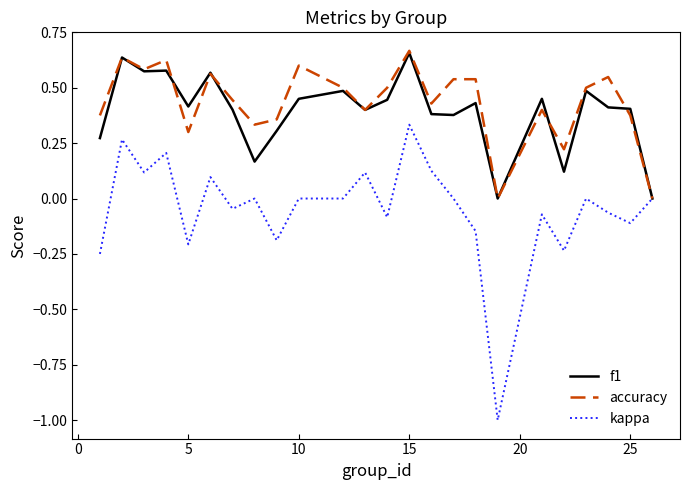

Which series has the widest spread of values?

kappa